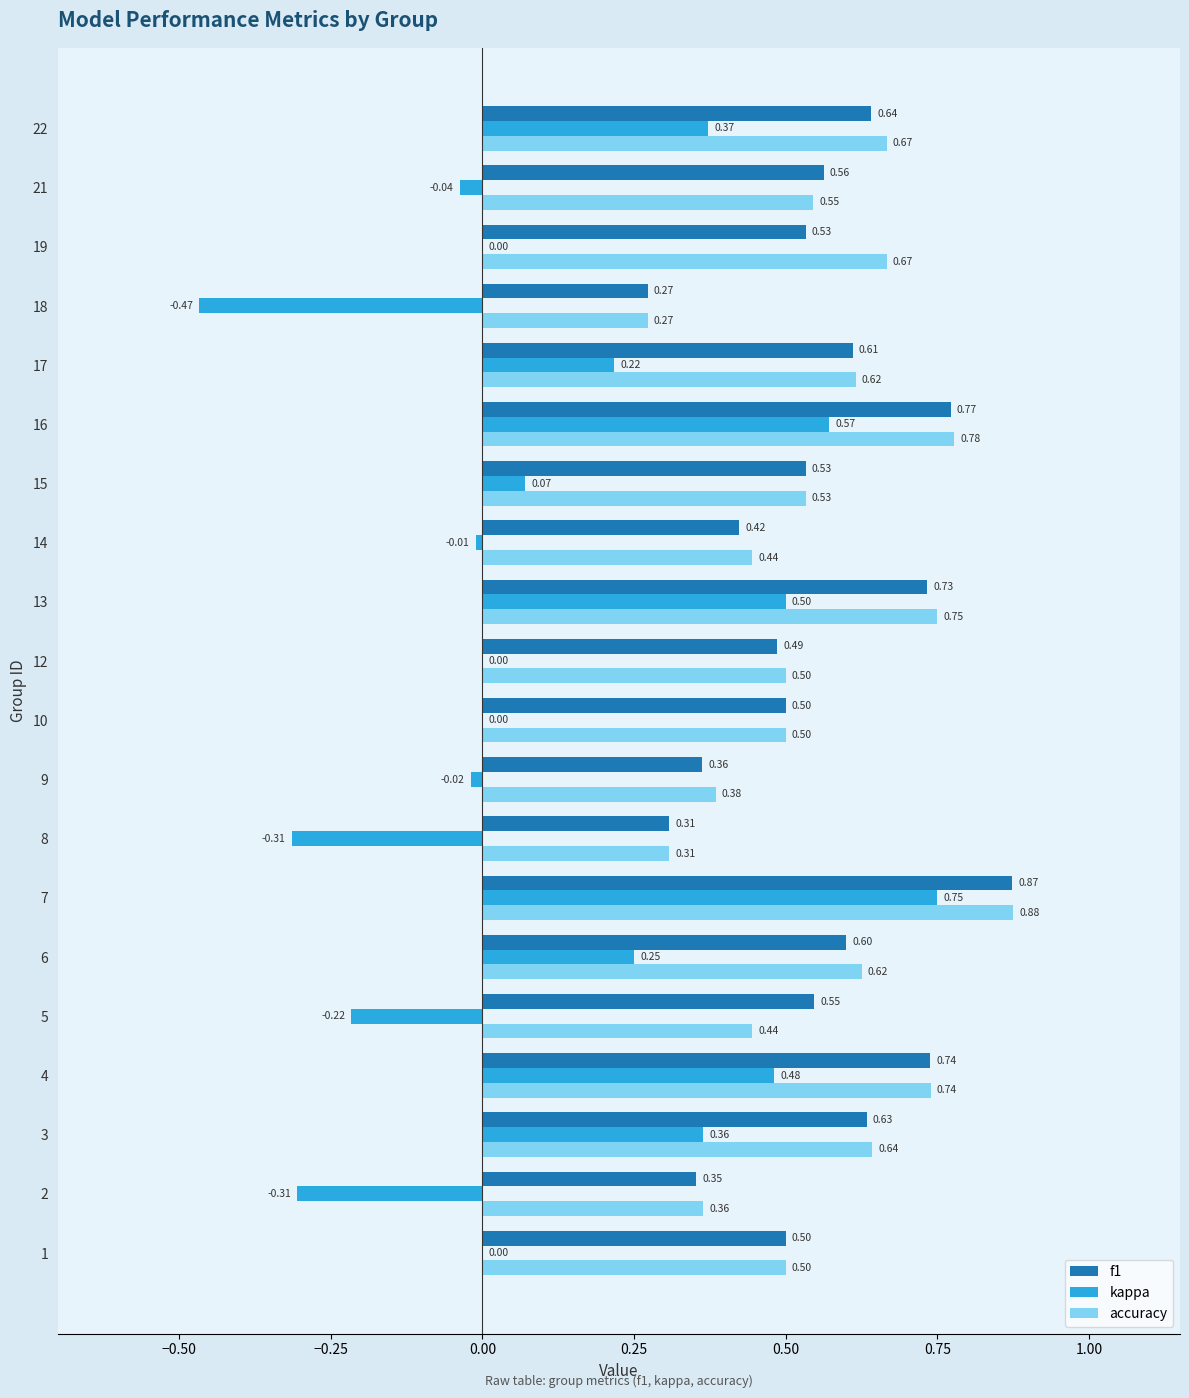

Is the value of kappa at 15 greater than the value of accuracy at 8?

No